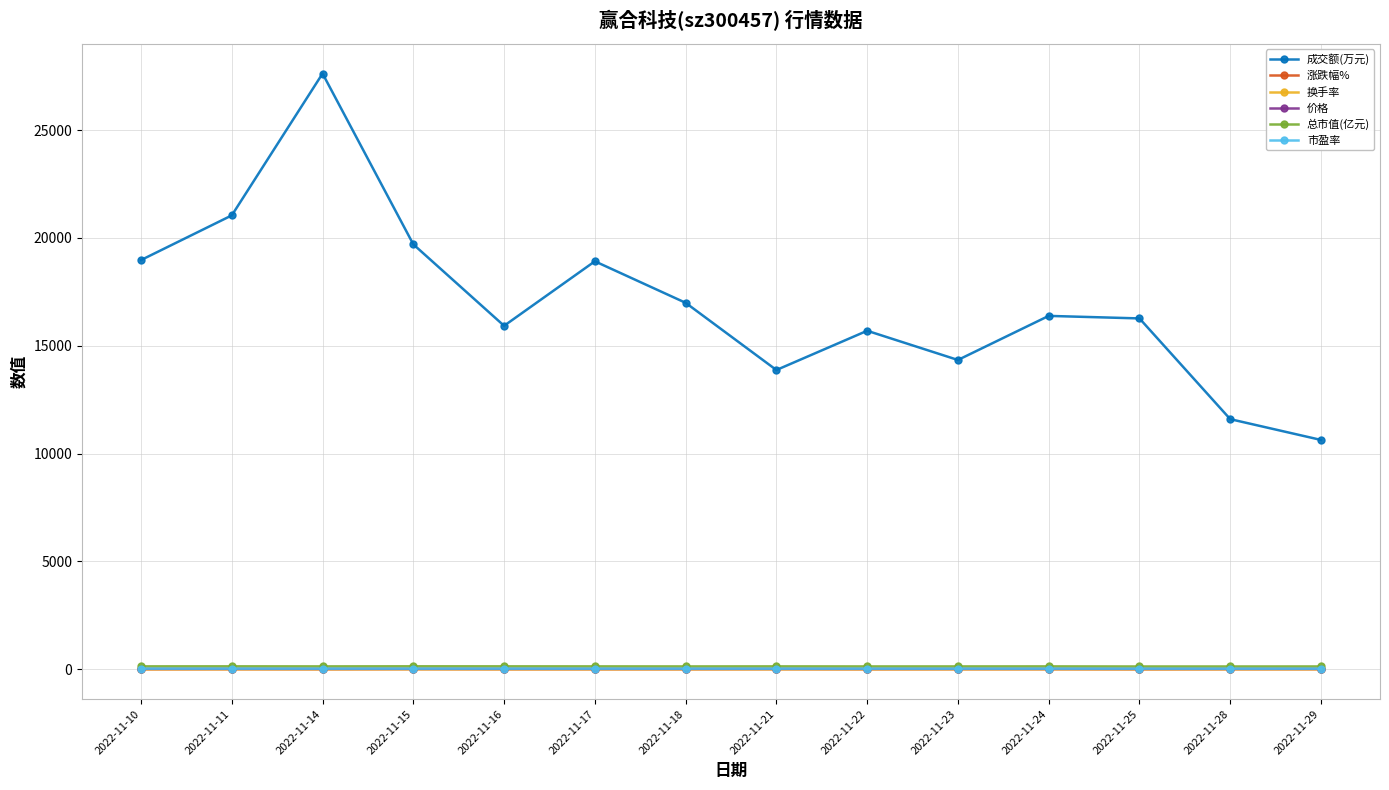

True or false: 市盈率 and 总市值(亿元) cross at least once.

False